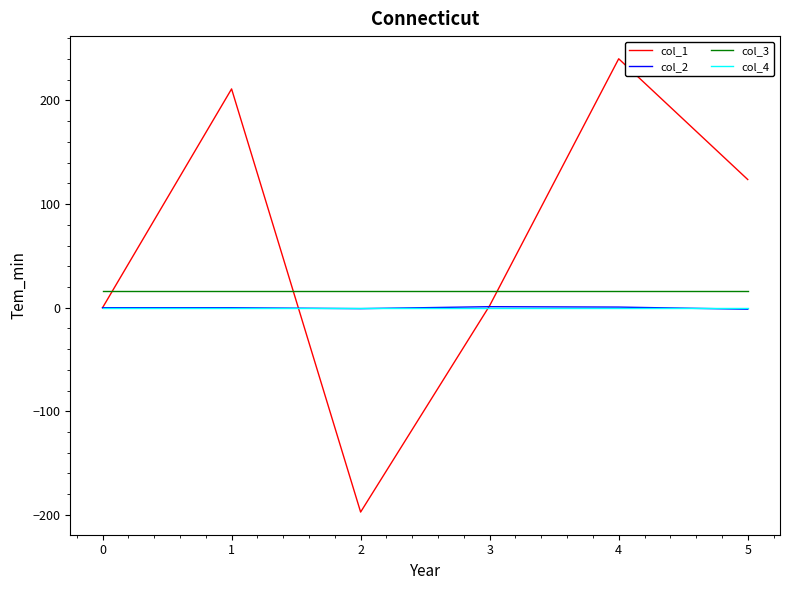

Which series has the largest range (max minus min)?

col_1